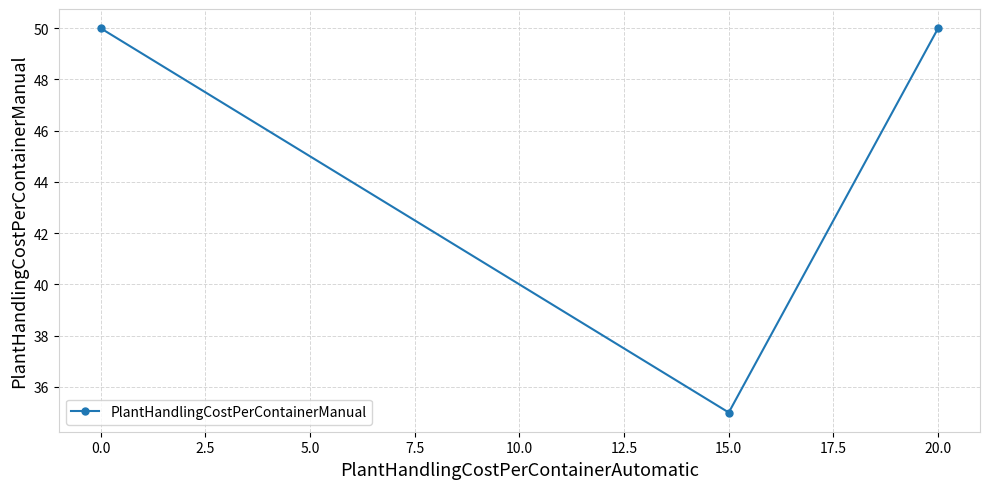

What is the smallest value displayed?

35